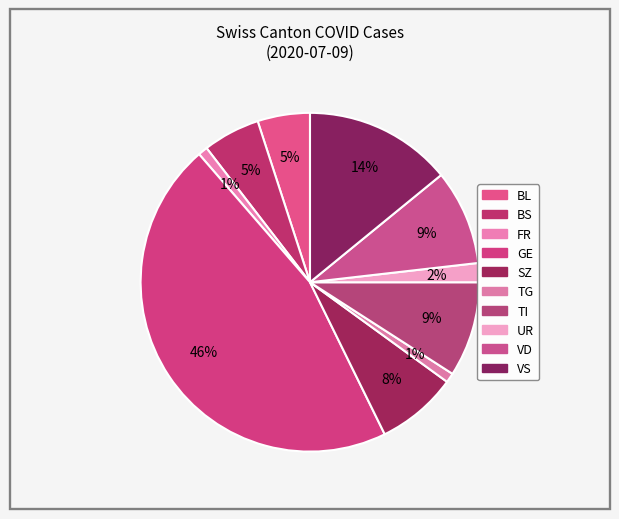

How many slices are in this pie chart?

10